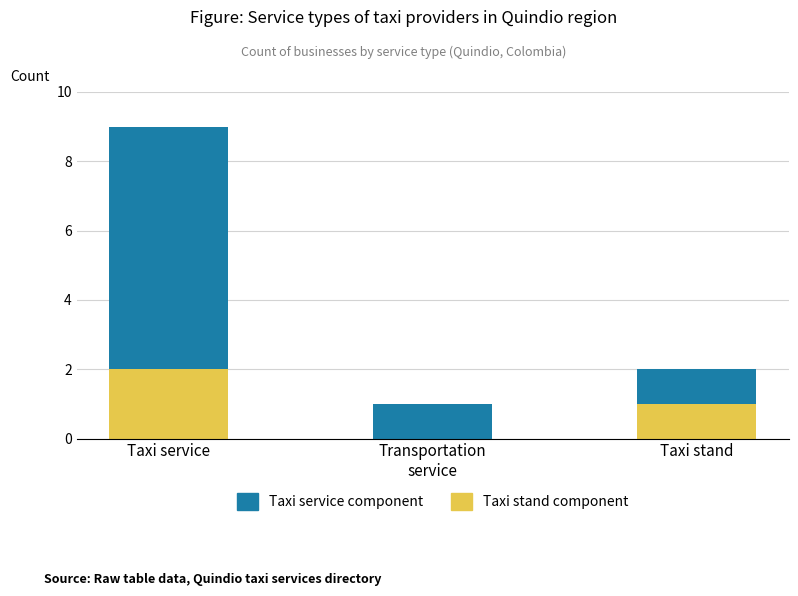

At which label does Taxi stand component reach its peak?

Taxi service